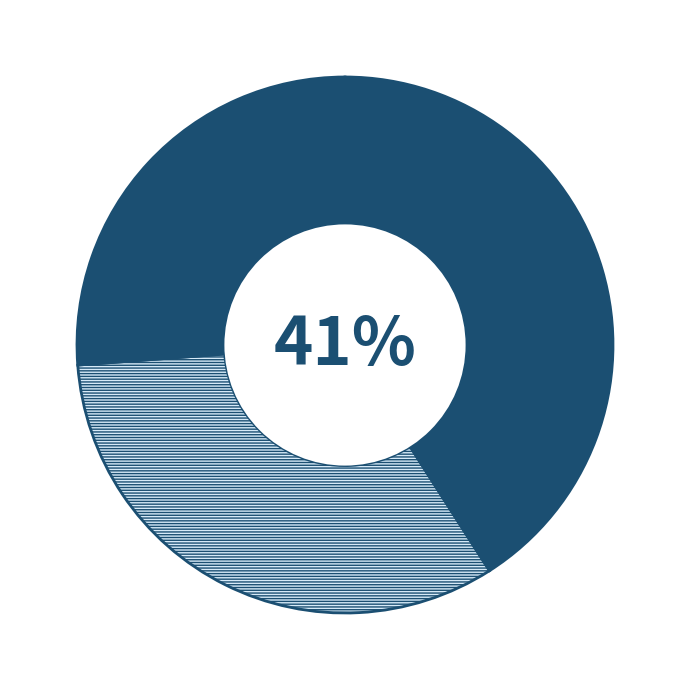

Is there a majority slice in this chart?

No